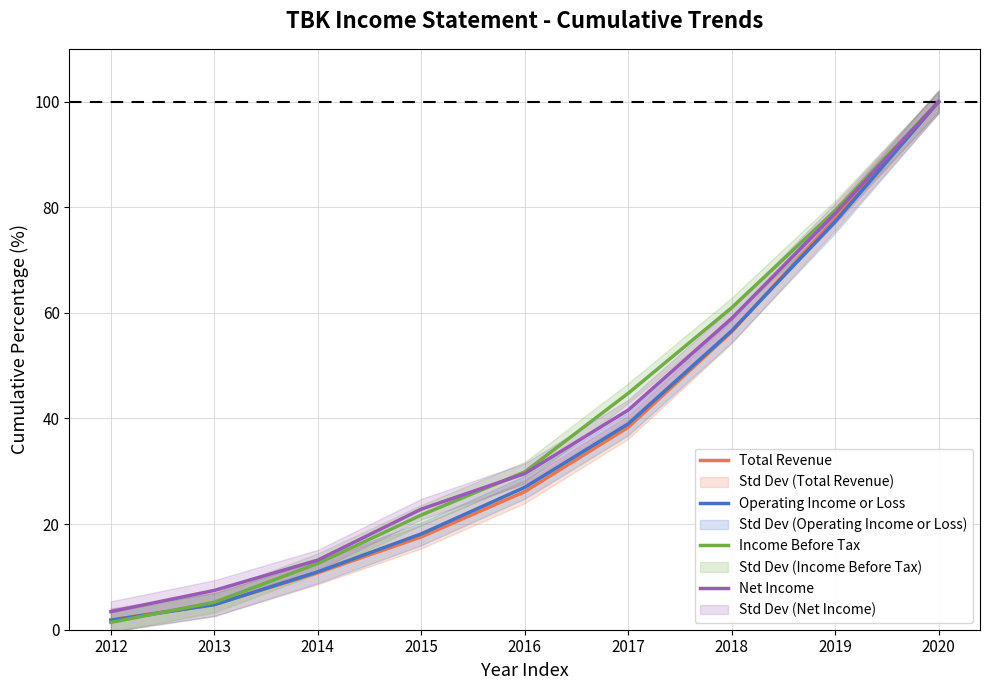

True or false: Income Before Tax has a value of 2.9 at 2013.

False